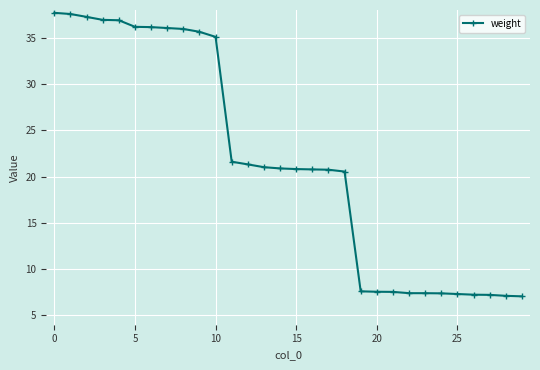

How many values exceed 20?

19